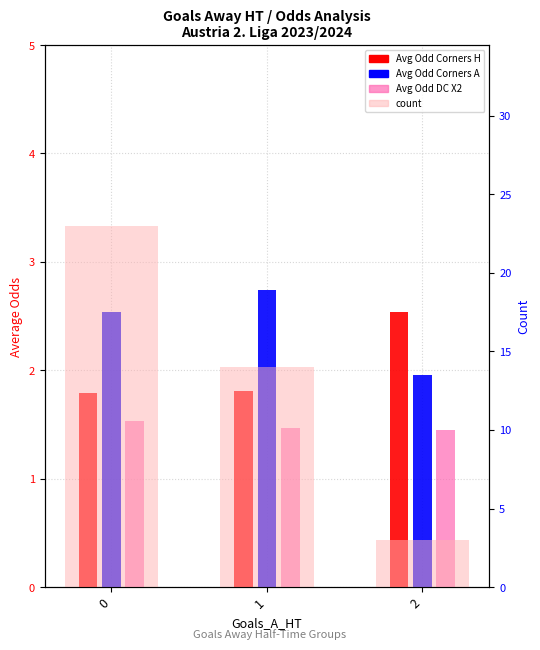

True or false: Avg Odd Corners A has a value of 2.0 at 2.

True